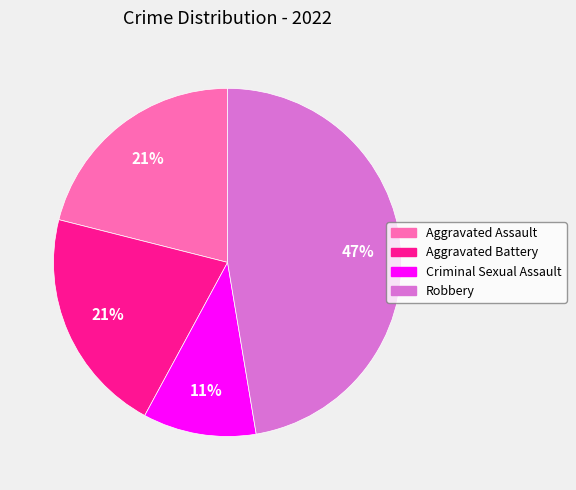

How many slices are in this pie chart?

4